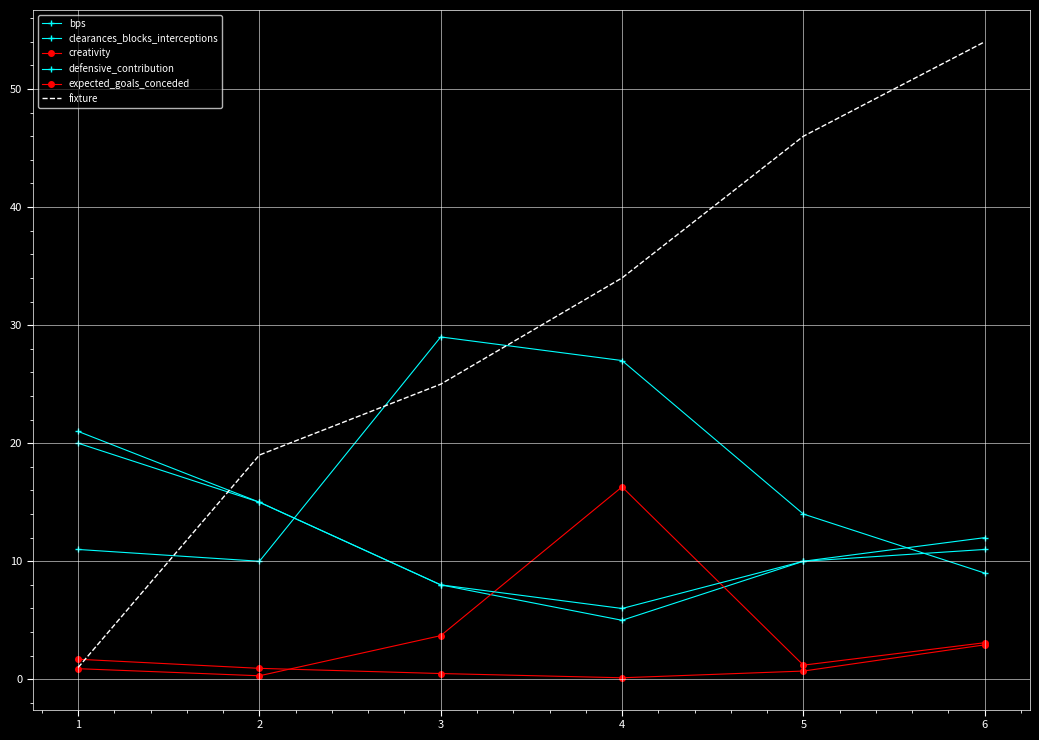

How many lines are shown in the chart?

6